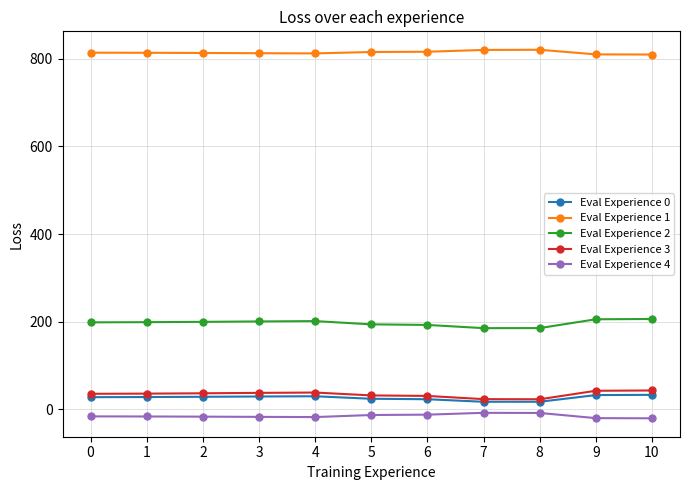

How many data points in Eval Experience 2 are above 198?

7